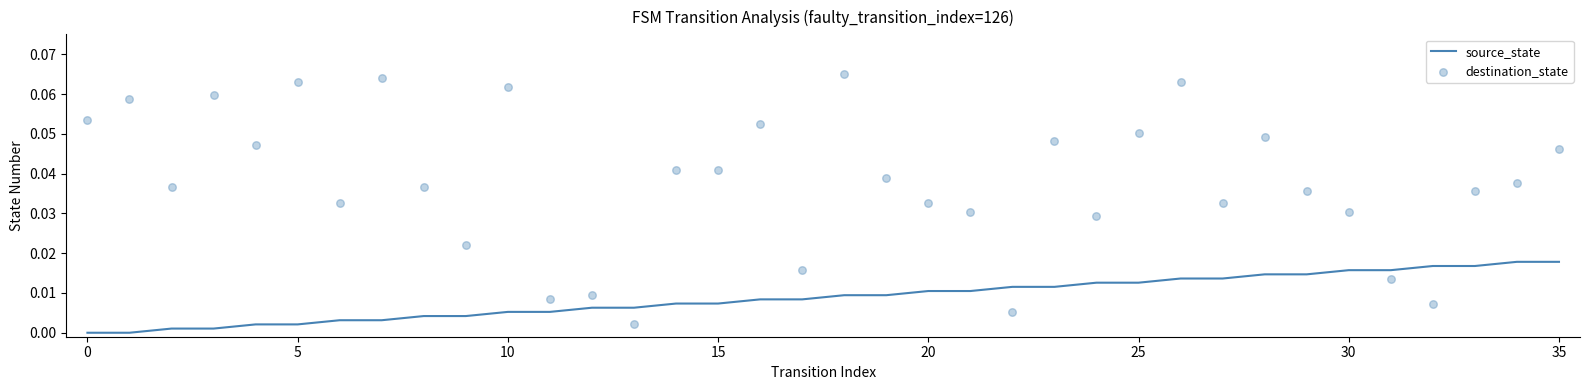

Is the value of source_state at 14 greater than the value of destination_state at 15?

No